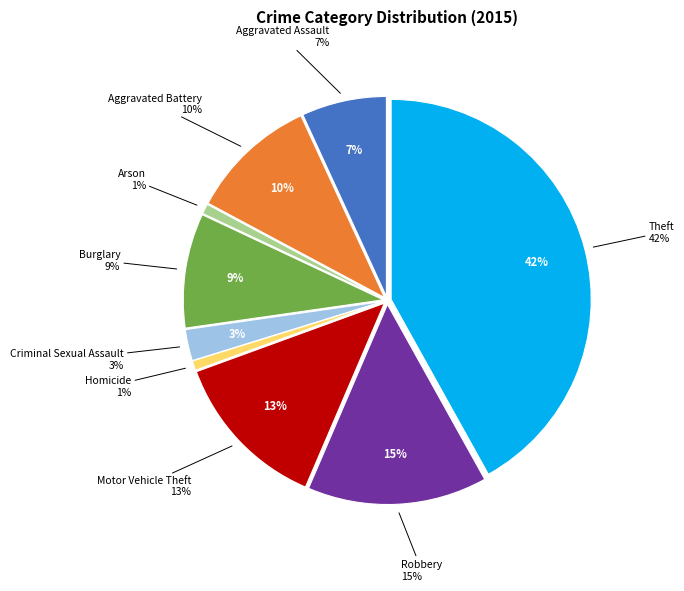

Does Robbery account for over 50% of the chart?

No